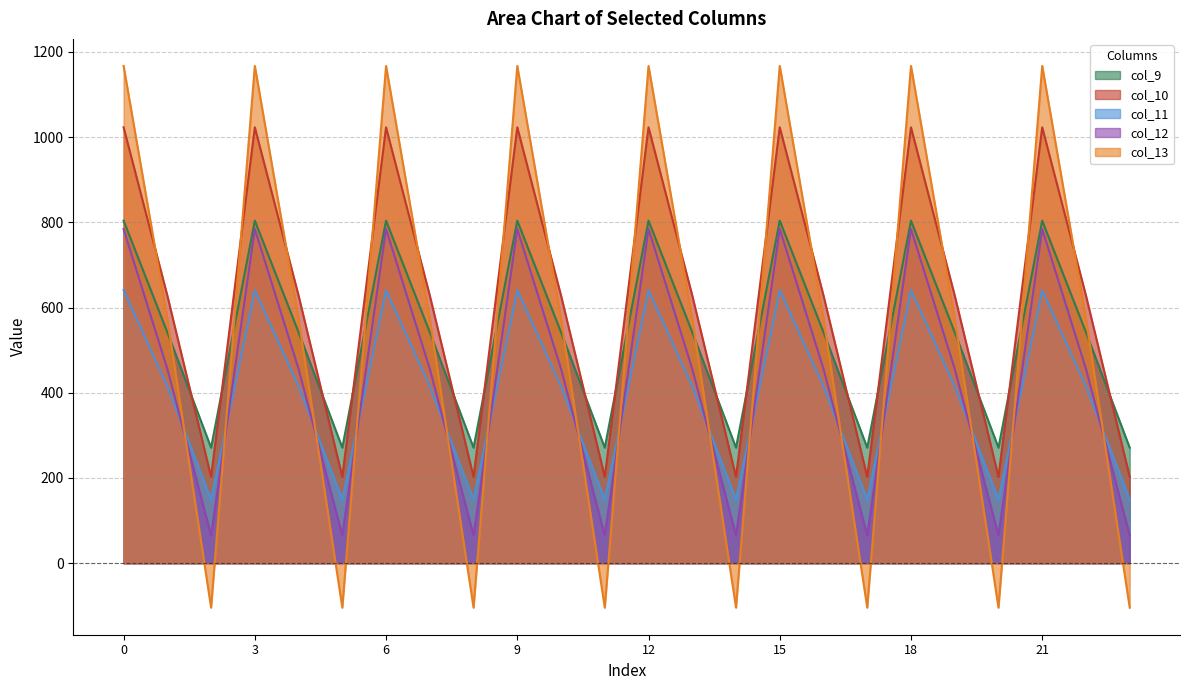

Rank the categories by col_10 value from highest to lowest.

0, 3, 6, 9, 12, 15, 18, 21, 1, 4, 7, 10, 13, 16, 19, 22, 2, 5, 8, 11, 14, 17, 20, 23